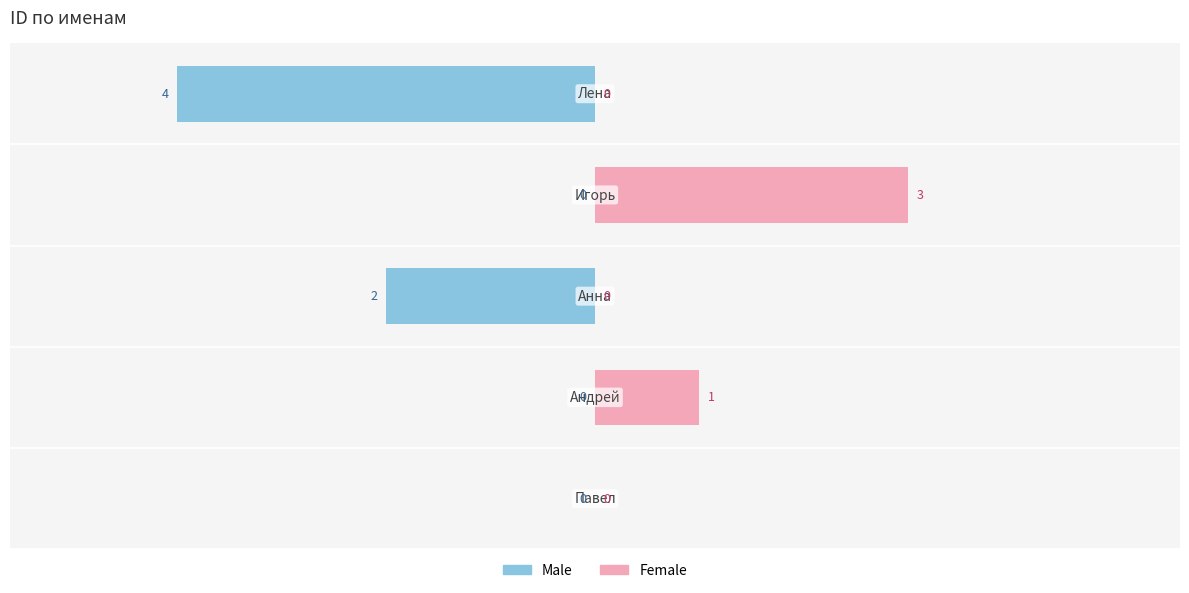

At how many categories does at least one series exceed -2?

5